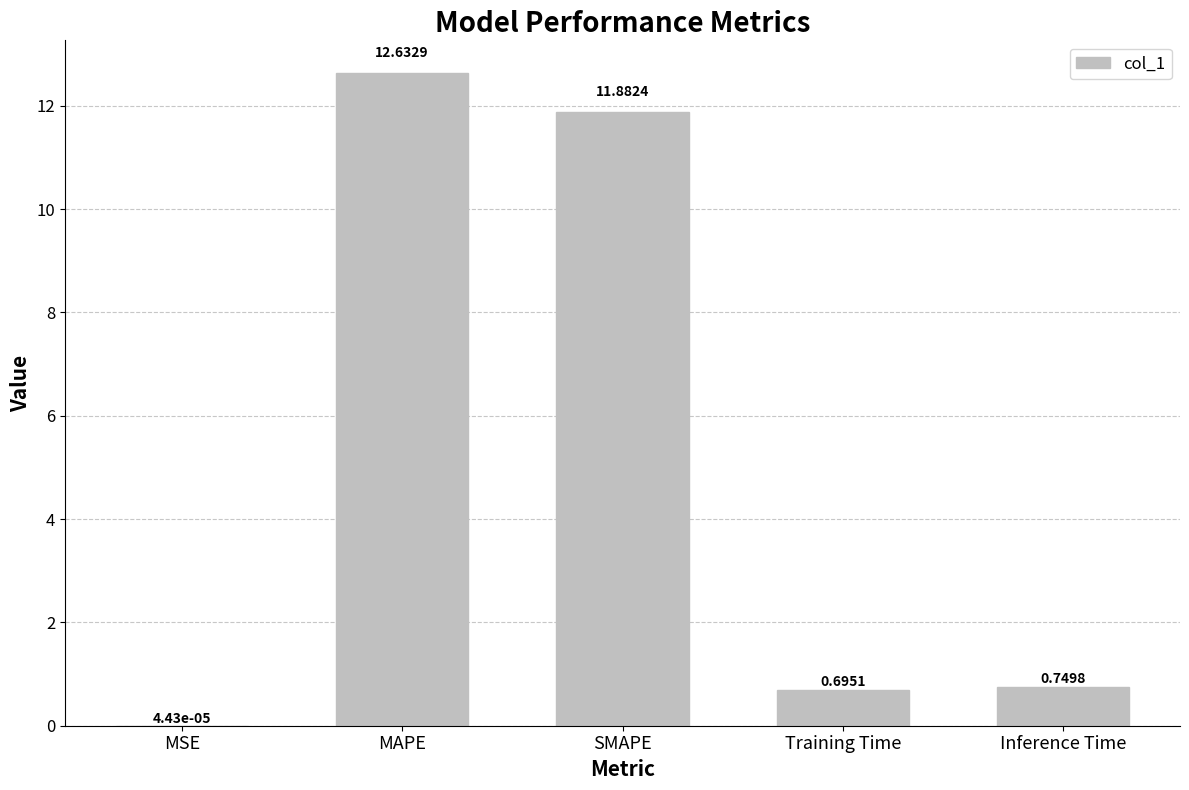

Which label corresponds to the largest value in the chart?

MAPE